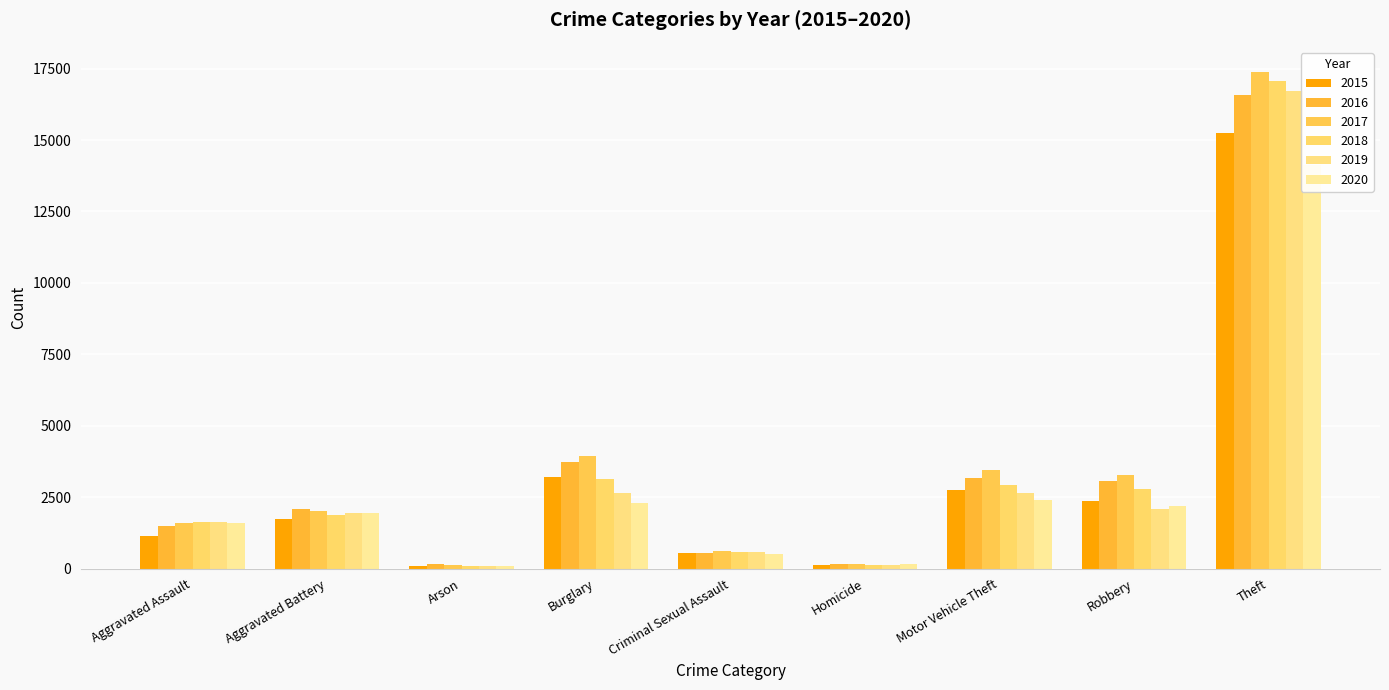

How many data points in 2018 are less than 1875?

4